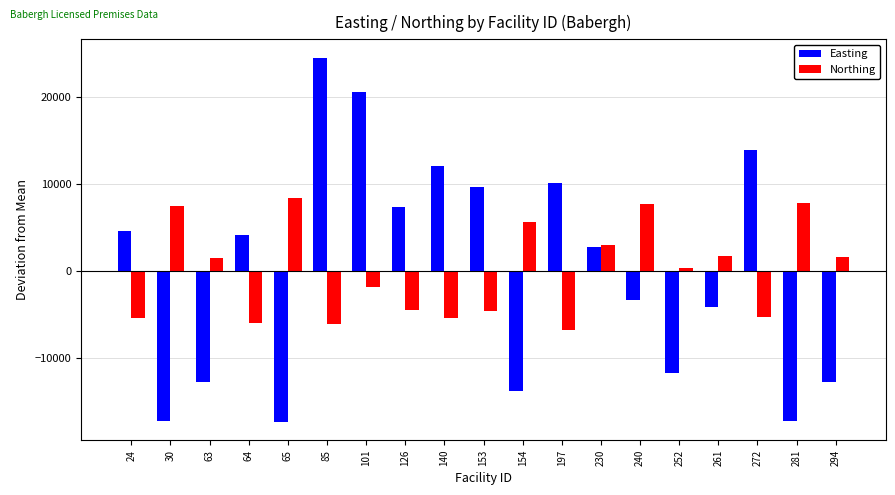

How many values in the Easting series exceed 2847?

10